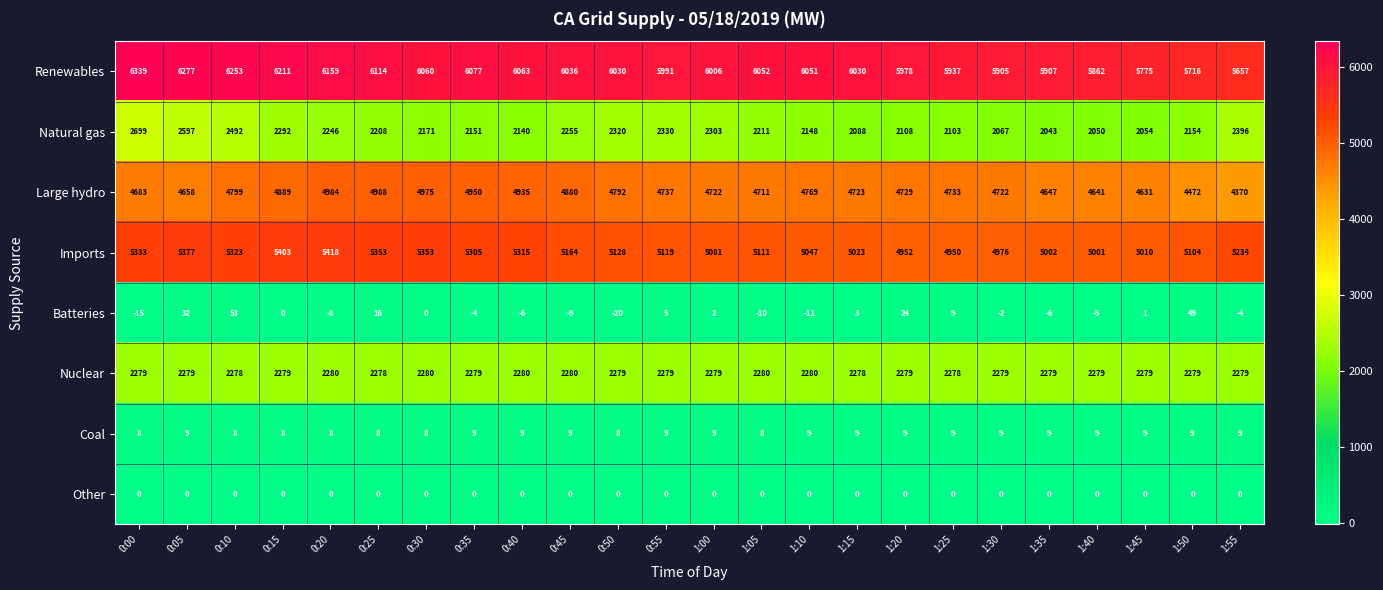

What is the smallest value displayed?

-20